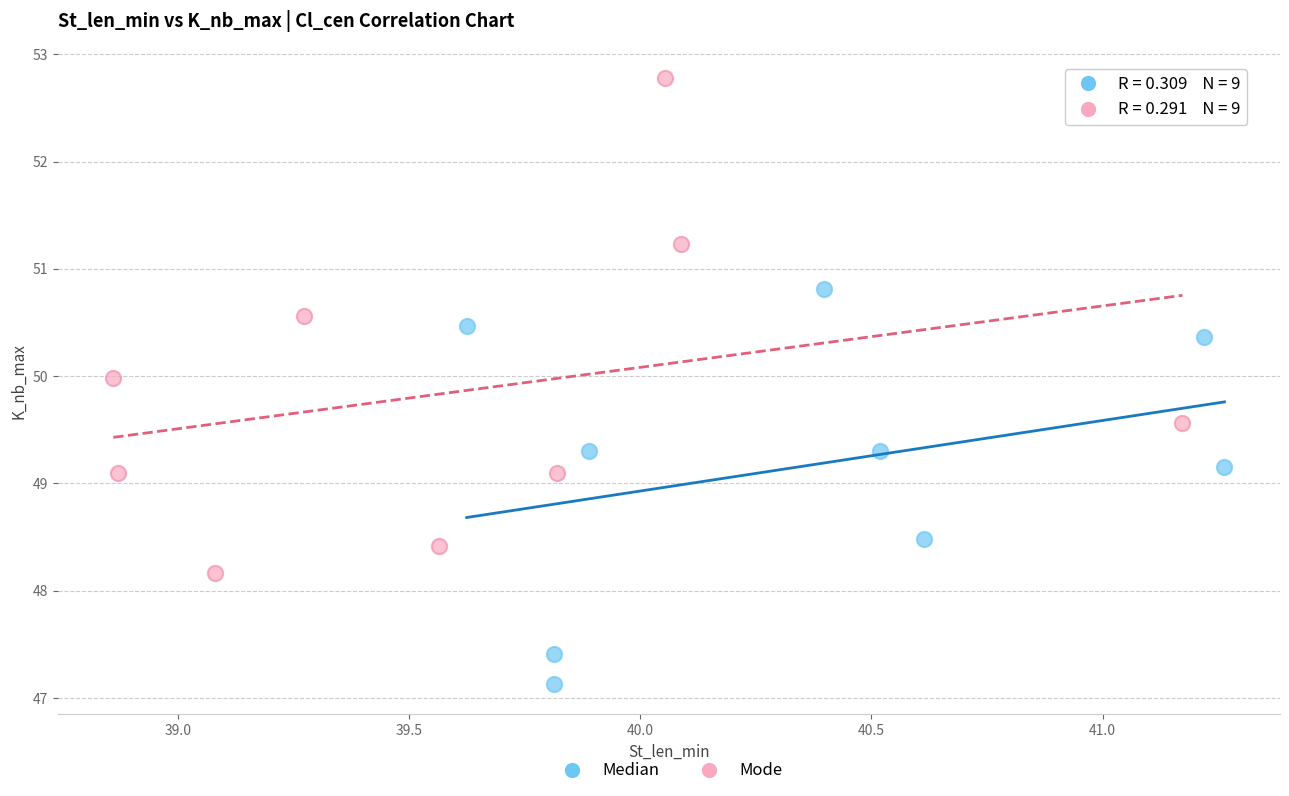

Which series reaches the minimum Y coordinate?

Median